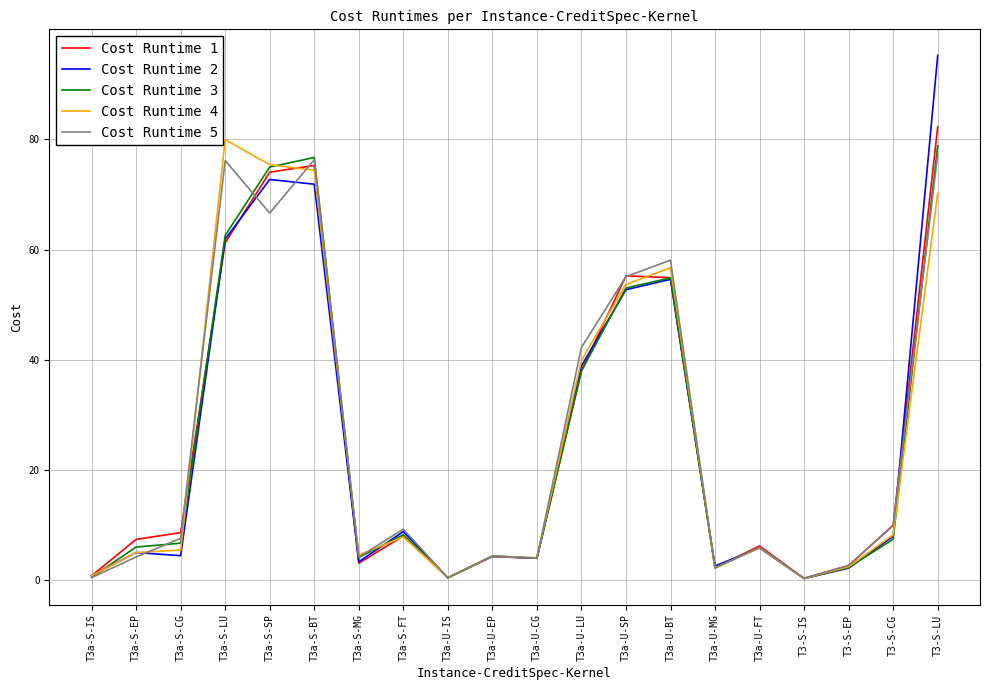

At which category is the sum across all series the highest?

T3-S-LU